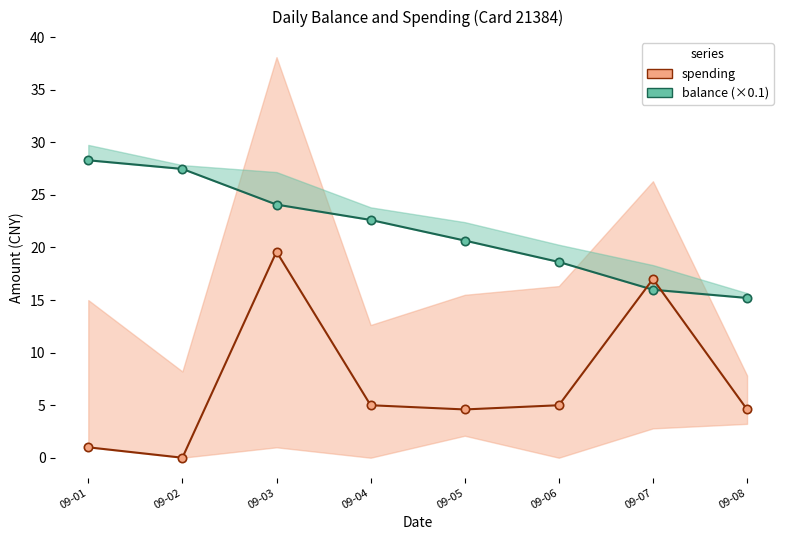

True or false: spending has a value of 7.3 at 09-08.

False